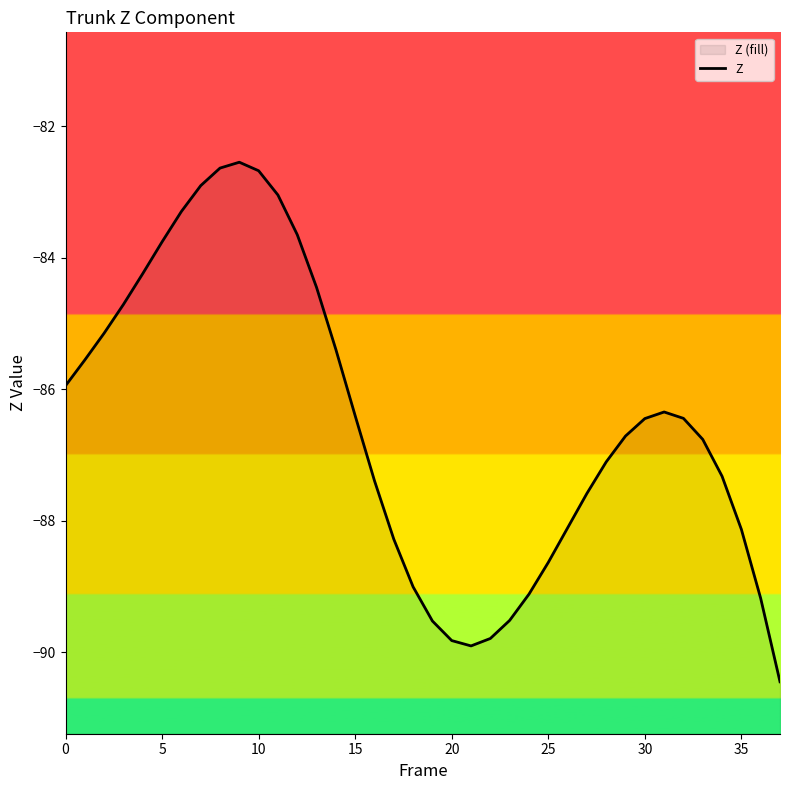

What is the approximate value at 11?

-83.0